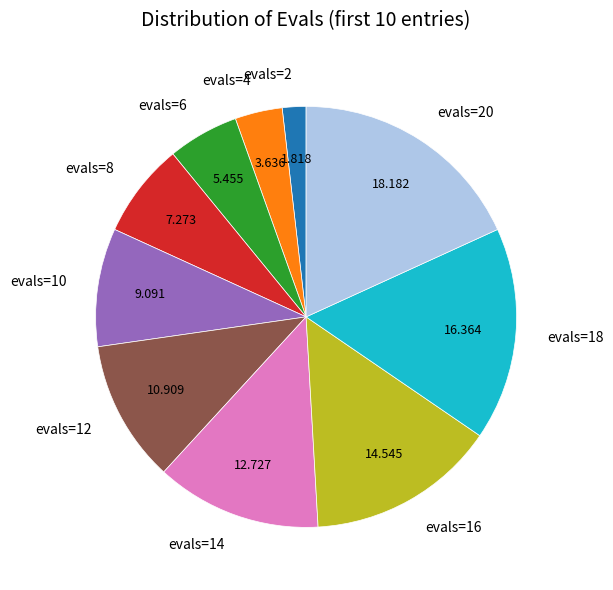

True or false: evals=4 accounts for 4% of the total.

True